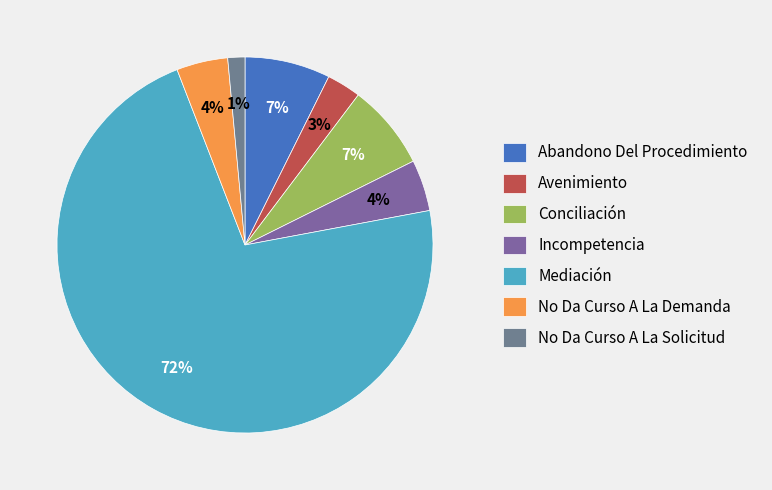

Which slice represents more than half of the pie?

Mediación